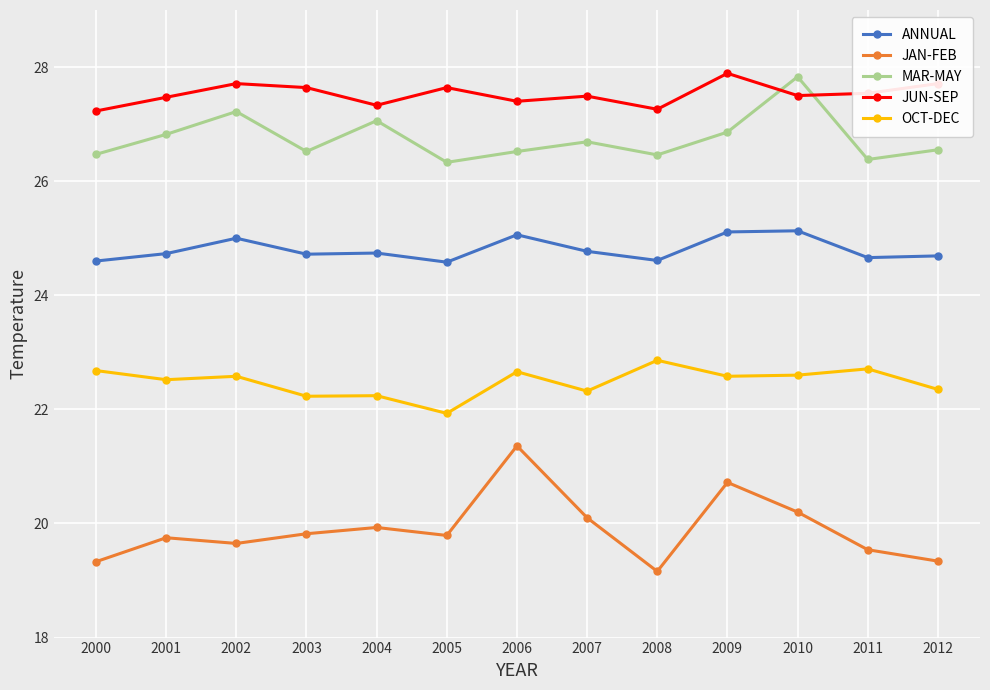

Is it true that ANNUAL equals 35.7 at 2010?

False